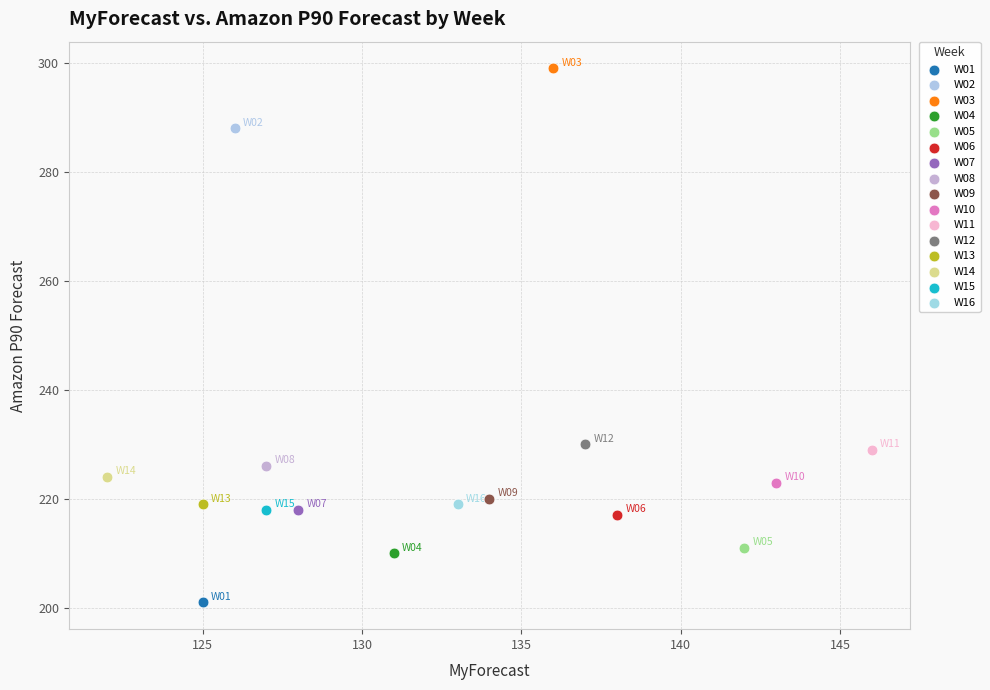

What are all the series names shown in the legend?

W01, W02, W03, W04, W05, W06, W07, W08, W09, W10, W11, W12, W13, W14, W15, W16